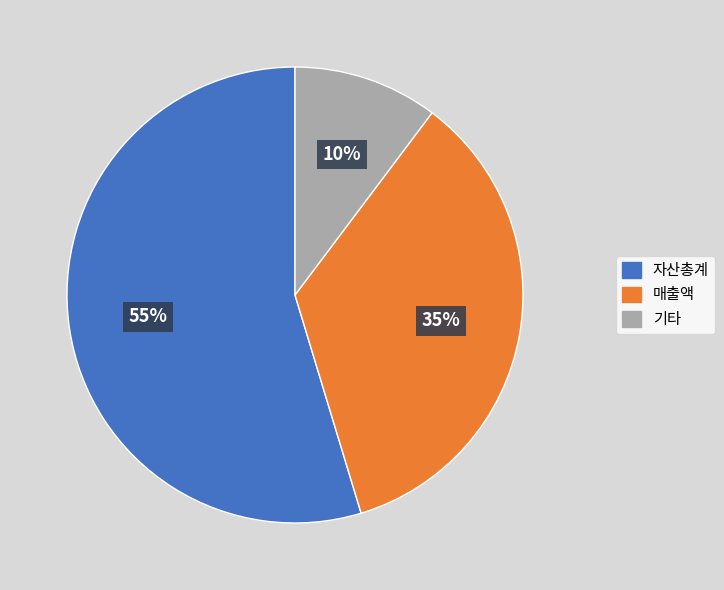

To the nearest percent, what is the average slice percentage?

33%